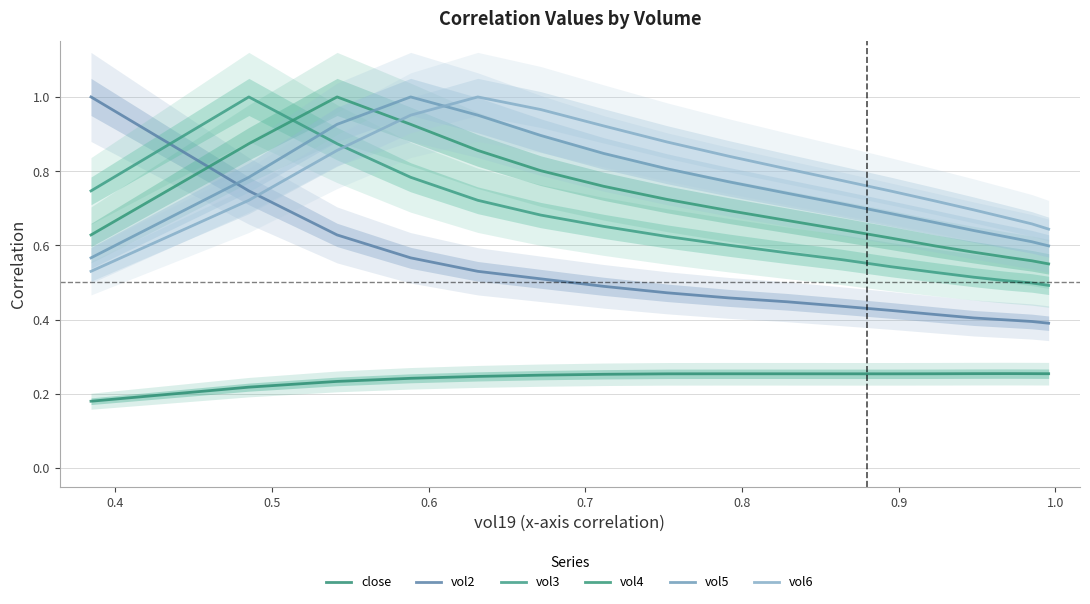

What is the minimum value shown in the chart?

0.2